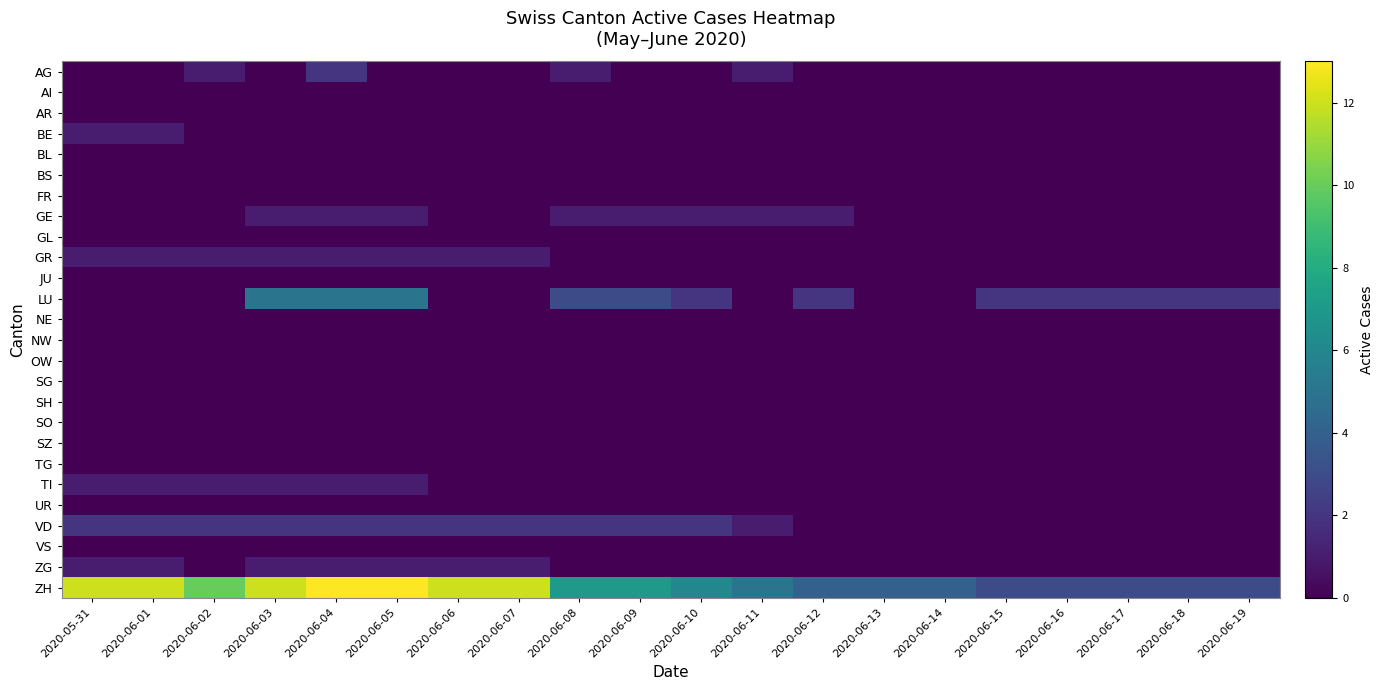

Reading right to left, extract all data points from this chart.

AG: 2020-06-19=0	2020-06-18=0	2020-06-17=0	2020-06-16=0	2020-06-15=0	2020-06-14=0	2020-06-13=0	2020-06-12=0	2020-06-11=1	2020-06-10=0	2020-06-09=0	2020-06-08=1	2020-06-07=0	2020-06-06=0	2020-06-05=0	2020-06-04=2	2020-06-03=0	2020-06-02=1	2020-06-01=0	2020-05-31=0
AI: 2020-06-19=0	2020-06-18=0	2020-06-17=0	2020-06-16=0	2020-06-15=0	2020-06-14=0	2020-06-13=0	2020-06-12=0	2020-06-11=0	2020-06-10=0	2020-06-09=0	2020-06-08=0	2020-06-07=0	2020-06-06=0	2020-06-05=0	2020-06-04=0	2020-06-03=0	2020-06-02=0	2020-06-01=0	2020-05-31=0
AR: 2020-06-19=0	2020-06-18=0	2020-06-17=0	2020-06-16=0	2020-06-15=0	2020-06-14=0	2020-06-13=0	2020-06-12=0	2020-06-11=0	2020-06-10=0	2020-06-09=0	2020-06-08=0	2020-06-07=0	2020-06-06=0	2020-06-05=0	2020-06-04=0	2020-06-03=0	2020-06-02=0	2020-06-01=0	2020-05-31=0
BE: 2020-06-19=0	2020-06-18=0	2020-06-17=0	2020-06-16=0	2020-06-15=0	2020-06-14=0	2020-06-13=0	2020-06-12=0	2020-06-11=0	2020-06-10=0	2020-06-09=0	2020-06-08=0	2020-06-07=0	2020-06-06=0	2020-06-05=0	2020-06-04=0	2020-06-03=0	2020-06-02=0	2020-06-01=1	2020-05-31=1
BL: 2020-06-19=0	2020-06-18=0	2020-06-17=0	2020-06-16=0	2020-06-15=0	2020-06-14=0	2020-06-13=0	2020-06-12=0	2020-06-11=0	2020-06-10=0	2020-06-09=0	2020-06-08=0	2020-06-07=0	2020-06-06=0	2020-06-05=0	2020-06-04=0	2020-06-03=0	2020-06-02=0	2020-06-01=0	2020-05-31=0
BS: 2020-06-19=0	2020-06-18=0	2020-06-17=0	2020-06-16=0	2020-06-15=0	2020-06-14=0	2020-06-13=0	2020-06-12=0	2020-06-11=0	2020-06-10=0	2020-06-09=0	2020-06-08=0	2020-06-07=0	2020-06-06=0	2020-06-05=0	2020-06-04=0	2020-06-03=0	2020-06-02=0	2020-06-01=0	2020-05-31=0
FR: 2020-06-19=0	2020-06-18=0	2020-06-17=0	2020-06-16=0	2020-06-15=0	2020-06-14=0	2020-06-13=0	2020-06-12=0	2020-06-11=0	2020-06-10=0	2020-06-09=0	2020-06-08=0	2020-06-07=0	2020-06-06=0	2020-06-05=0	2020-06-04=0	2020-06-03=0	2020-06-02=0	2020-06-01=0	2020-05-31=0
GE: 2020-06-19=0	2020-06-18=0	2020-06-17=0	2020-06-16=0	2020-06-15=0	2020-06-14=0	2020-06-13=0	2020-06-12=1	2020-06-11=1	2020-06-10=1	2020-06-09=1	2020-06-08=1	2020-06-07=0	2020-06-06=0	2020-06-05=1	2020-06-04=1	2020-06-03=1	2020-06-02=0	2020-06-01=0	2020-05-31=0
GL: 2020-06-19=0	2020-06-18=0	2020-06-17=0	2020-06-16=0	2020-06-15=0	2020-06-14=0	2020-06-13=0	2020-06-12=0	2020-06-11=0	2020-06-10=0	2020-06-09=0	2020-06-08=0	2020-06-07=0	2020-06-06=0	2020-06-05=0	2020-06-04=0	2020-06-03=0	2020-06-02=0	2020-06-01=0	2020-05-31=0
GR: 2020-06-19=0	2020-06-18=0	2020-06-17=0	2020-06-16=0	2020-06-15=0	2020-06-14=0	2020-06-13=0	2020-06-12=0	2020-06-11=0	2020-06-10=0	2020-06-09=0	2020-06-08=0	2020-06-07=1	2020-06-06=1	2020-06-05=1	2020-06-04=1	2020-06-03=1	2020-06-02=1	2020-06-01=1	2020-05-31=1
JU: 2020-06-19=0	2020-06-18=0	2020-06-17=0	2020-06-16=0	2020-06-15=0	2020-06-14=0	2020-06-13=0	2020-06-12=0	2020-06-11=0	2020-06-10=0	2020-06-09=0	2020-06-08=0	2020-06-07=0	2020-06-06=0	2020-06-05=0	2020-06-04=0	2020-06-03=0	2020-06-02=0	2020-06-01=0	2020-05-31=0
LU: 2020-06-19=2	2020-06-18=2	2020-06-17=2	2020-06-16=2	2020-06-15=2	2020-06-14=0	2020-06-13=0	2020-06-12=2	2020-06-11=0	2020-06-10=2	2020-06-09=3	2020-06-08=3	2020-06-07=0	2020-06-06=0	2020-06-05=5	2020-06-04=5	2020-06-03=5	2020-06-02=0	2020-06-01=0	2020-05-31=0
NE: 2020-06-19=0	2020-06-18=0	2020-06-17=0	2020-06-16=0	2020-06-15=0	2020-06-14=0	2020-06-13=0	2020-06-12=0	2020-06-11=0	2020-06-10=0	2020-06-09=0	2020-06-08=0	2020-06-07=0	2020-06-06=0	2020-06-05=0	2020-06-04=0	2020-06-03=0	2020-06-02=0	2020-06-01=0	2020-05-31=0
NW: 2020-06-19=0	2020-06-18=0	2020-06-17=0	2020-06-16=0	2020-06-15=0	2020-06-14=0	2020-06-13=0	2020-06-12=0	2020-06-11=0	2020-06-10=0	2020-06-09=0	2020-06-08=0	2020-06-07=0	2020-06-06=0	2020-06-05=0	2020-06-04=0	2020-06-03=0	2020-06-02=0	2020-06-01=0	2020-05-31=0
OW: 2020-06-19=0	2020-06-18=0	2020-06-17=0	2020-06-16=0	2020-06-15=0	2020-06-14=0	2020-06-13=0	2020-06-12=0	2020-06-11=0	2020-06-10=0	2020-06-09=0	2020-06-08=0	2020-06-07=0	2020-06-06=0	2020-06-05=0	2020-06-04=0	2020-06-03=0	2020-06-02=0	2020-06-01=0	2020-05-31=0
SG: 2020-06-19=0	2020-06-18=0	2020-06-17=0	2020-06-16=0	2020-06-15=0	2020-06-14=0	2020-06-13=0	2020-06-12=0	2020-06-11=0	2020-06-10=0	2020-06-09=0	2020-06-08=0	2020-06-07=0	2020-06-06=0	2020-06-05=0	2020-06-04=0	2020-06-03=0	2020-06-02=0	2020-06-01=0	2020-05-31=0
SH: 2020-06-19=0	2020-06-18=0	2020-06-17=0	2020-06-16=0	2020-06-15=0	2020-06-14=0	2020-06-13=0	2020-06-12=0	2020-06-11=0	2020-06-10=0	2020-06-09=0	2020-06-08=0	2020-06-07=0	2020-06-06=0	2020-06-05=0	2020-06-04=0	2020-06-03=0	2020-06-02=0	2020-06-01=0	2020-05-31=0
SO: 2020-06-19=0	2020-06-18=0	2020-06-17=0	2020-06-16=0	2020-06-15=0	2020-06-14=0	2020-06-13=0	2020-06-12=0	2020-06-11=0	2020-06-10=0	2020-06-09=0	2020-06-08=0	2020-06-07=0	2020-06-06=0	2020-06-05=0	2020-06-04=0	2020-06-03=0	2020-06-02=0	2020-06-01=0	2020-05-31=0
SZ: 2020-06-19=0	2020-06-18=0	2020-06-17=0	2020-06-16=0	2020-06-15=0	2020-06-14=0	2020-06-13=0	2020-06-12=0	2020-06-11=0	2020-06-10=0	2020-06-09=0	2020-06-08=0	2020-06-07=0	2020-06-06=0	2020-06-05=0	2020-06-04=0	2020-06-03=0	2020-06-02=0	2020-06-01=0	2020-05-31=0
TG: 2020-06-19=0	2020-06-18=0	2020-06-17=0	2020-06-16=0	2020-06-15=0	2020-06-14=0	2020-06-13=0	2020-06-12=0	2020-06-11=0	2020-06-10=0	2020-06-09=0	2020-06-08=0	2020-06-07=0	2020-06-06=0	2020-06-05=0	2020-06-04=0	2020-06-03=0	2020-06-02=0	2020-06-01=0	2020-05-31=0
TI: 2020-06-19=0	2020-06-18=0	2020-06-17=0	2020-06-16=0	2020-06-15=0	2020-06-14=0	2020-06-13=0	2020-06-12=0	2020-06-11=0	2020-06-10=0	2020-06-09=0	2020-06-08=0	2020-06-07=0	2020-06-06=0	2020-06-05=1	2020-06-04=1	2020-06-03=1	2020-06-02=1	2020-06-01=1	2020-05-31=1
UR: 2020-06-19=0	2020-06-18=0	2020-06-17=0	2020-06-16=0	2020-06-15=0	2020-06-14=0	2020-06-13=0	2020-06-12=0	2020-06-11=0	2020-06-10=0	2020-06-09=0	2020-06-08=0	2020-06-07=0	2020-06-06=0	2020-06-05=0	2020-06-04=0	2020-06-03=0	2020-06-02=0	2020-06-01=0	2020-05-31=0
VD: 2020-06-19=0	2020-06-18=0	2020-06-17=0	2020-06-16=0	2020-06-15=0	2020-06-14=0	2020-06-13=0	2020-06-12=0	2020-06-11=1	2020-06-10=2	2020-06-09=2	2020-06-08=2	2020-06-07=2	2020-06-06=2	2020-06-05=2	2020-06-04=2	2020-06-03=2	2020-06-02=2	2020-06-01=2	2020-05-31=2
VS: 2020-06-19=0	2020-06-18=0	2020-06-17=0	2020-06-16=0	2020-06-15=0	2020-06-14=0	2020-06-13=0	2020-06-12=0	2020-06-11=0	2020-06-10=0	2020-06-09=0	2020-06-08=0	2020-06-07=0	2020-06-06=0	2020-06-05=0	2020-06-04=0	2020-06-03=0	2020-06-02=0	2020-06-01=0	2020-05-31=0
ZG: 2020-06-19=0	2020-06-18=0	2020-06-17=0	2020-06-16=0	2020-06-15=0	2020-06-14=0	2020-06-13=0	2020-06-12=0	2020-06-11=0	2020-06-10=0	2020-06-09=0	2020-06-08=0	2020-06-07=1	2020-06-06=1	2020-06-05=1	2020-06-04=1	2020-06-03=1	2020-06-02=0	2020-06-01=1	2020-05-31=1
ZH: 2020-06-19=3	2020-06-18=3	2020-06-17=3	2020-06-16=3	2020-06-15=3	2020-06-14=4	2020-06-13=4	2020-06-12=4	2020-06-11=5	2020-06-10=6	2020-06-09=7	2020-06-08=7	2020-06-07=12	2020-06-06=12	2020-06-05=13	2020-06-04=13	2020-06-03=12	2020-06-02=10	2020-06-01=12	2020-05-31=12